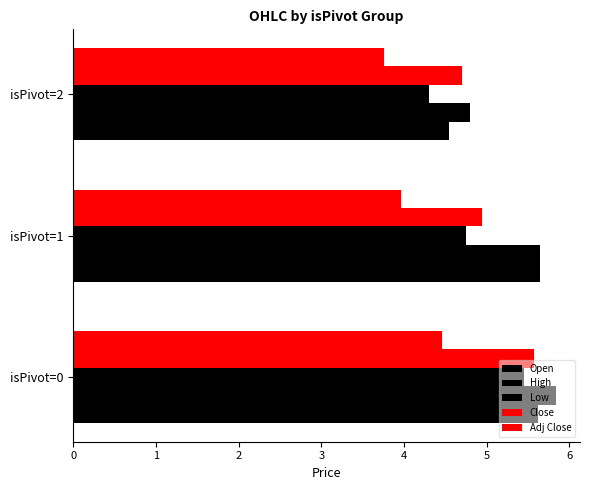

How many data points does each series have?

3